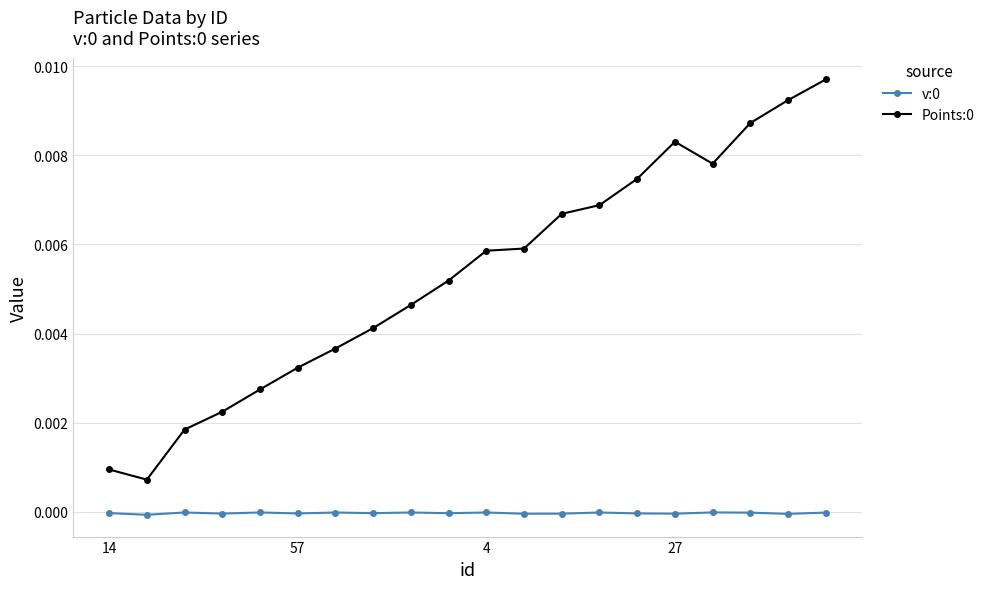

True or false: v:0 and Points:0 cross at least once.

False